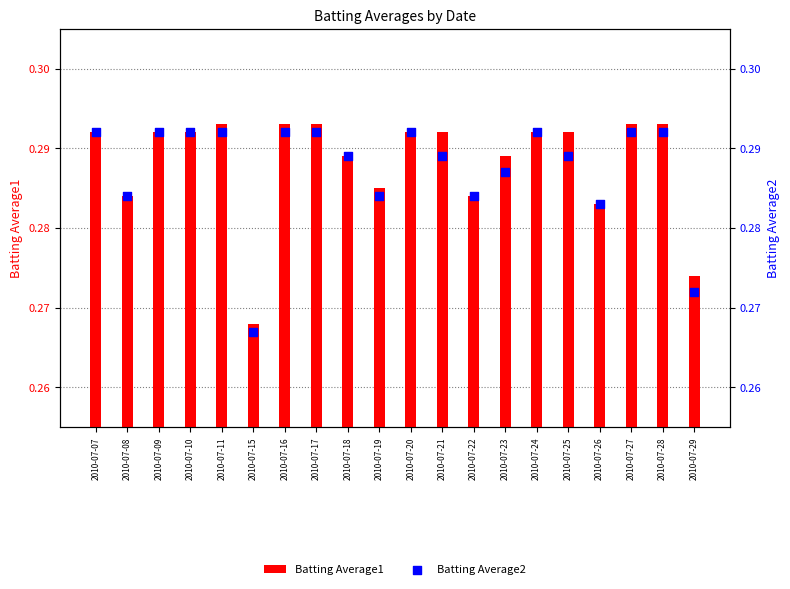

Which series contains the lowest Y value?

Batting Average2